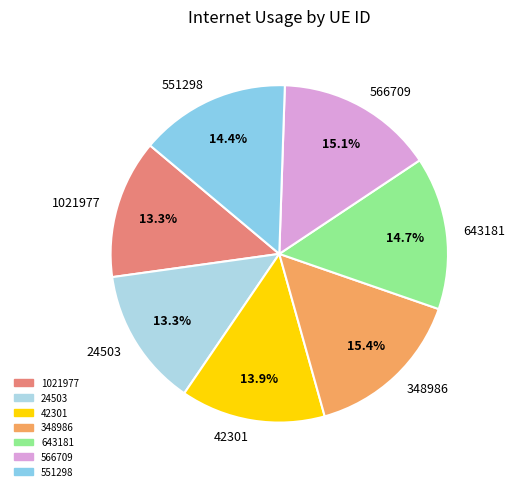

What is the total percentage of 643181 and 566709?

29.8%